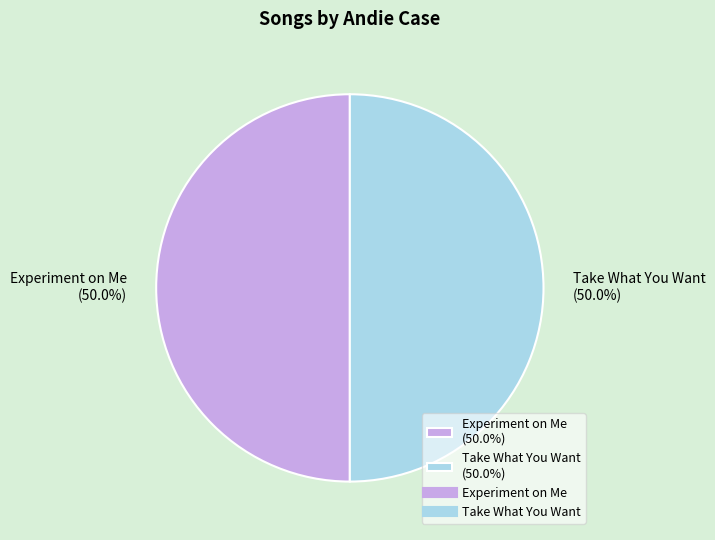

Approximately how many times larger is the value at Experiment on Me (50.0%) compared to Take What You Want (50.0%)?

1.0